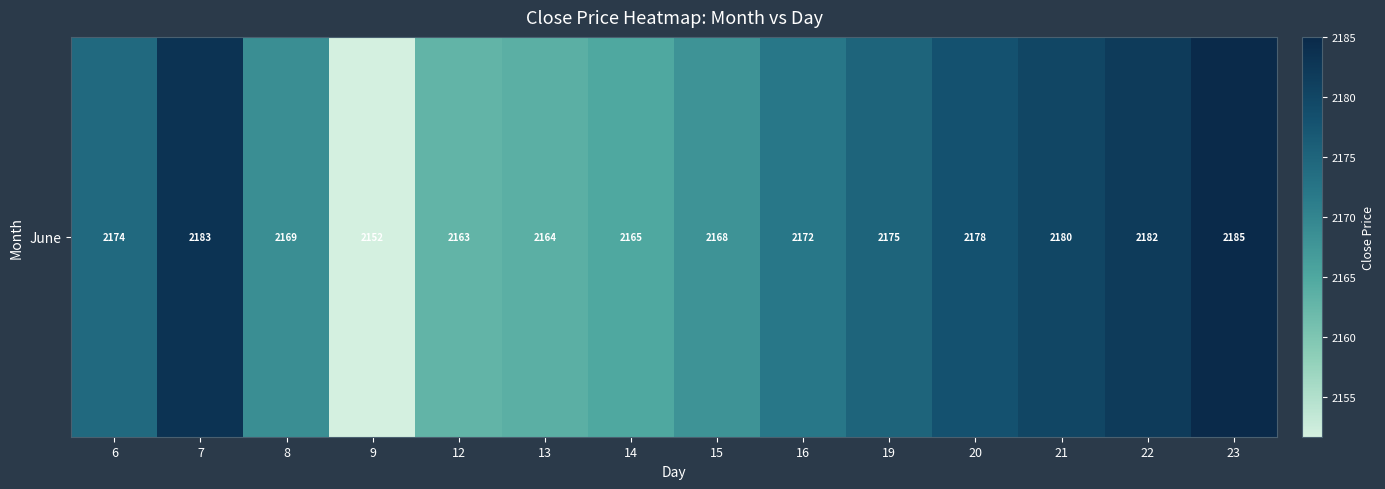

Rank the categories by value from lowest to highest.

9, 12, 13, 14, 15, 8, 16, 6, 19, 20, 21, 22, 7, 23